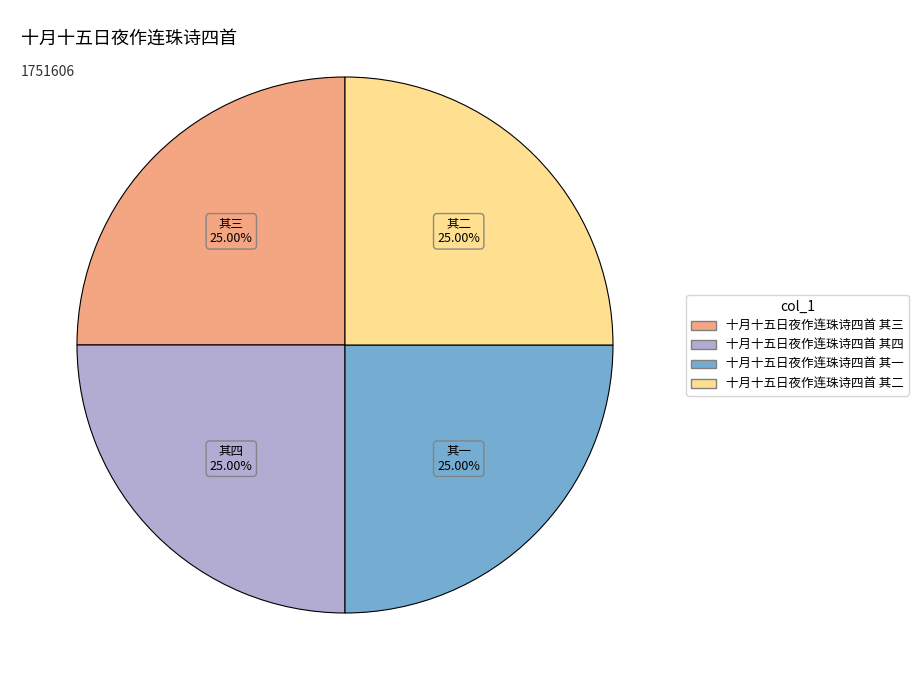

Is there any slice that represents more than half of the pie?

No